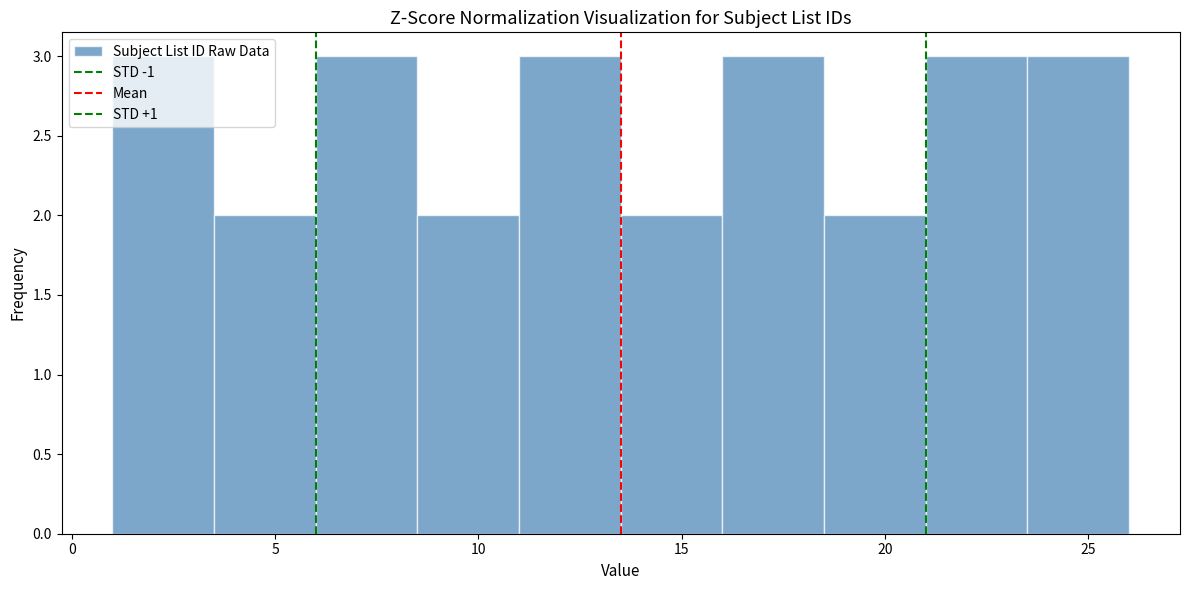

Reading left to right, transcribe this chart: for each bar, give the range it covers on the x-axis and its height. The values are not printed on the chart, so give them approximately, as read against the axis.

1.0 to 3.5: 3
3.5 to 6.0: 2
6.0 to 8.5: 3
8.5 to 11.0: 2
11.0 to 13.5: 3
13.5 to 16.0: 2
16.0 to 18.5: 3
18.5 to 21.0: 2
21.0 to 23.5: 3
23.5 to 26.0: 3